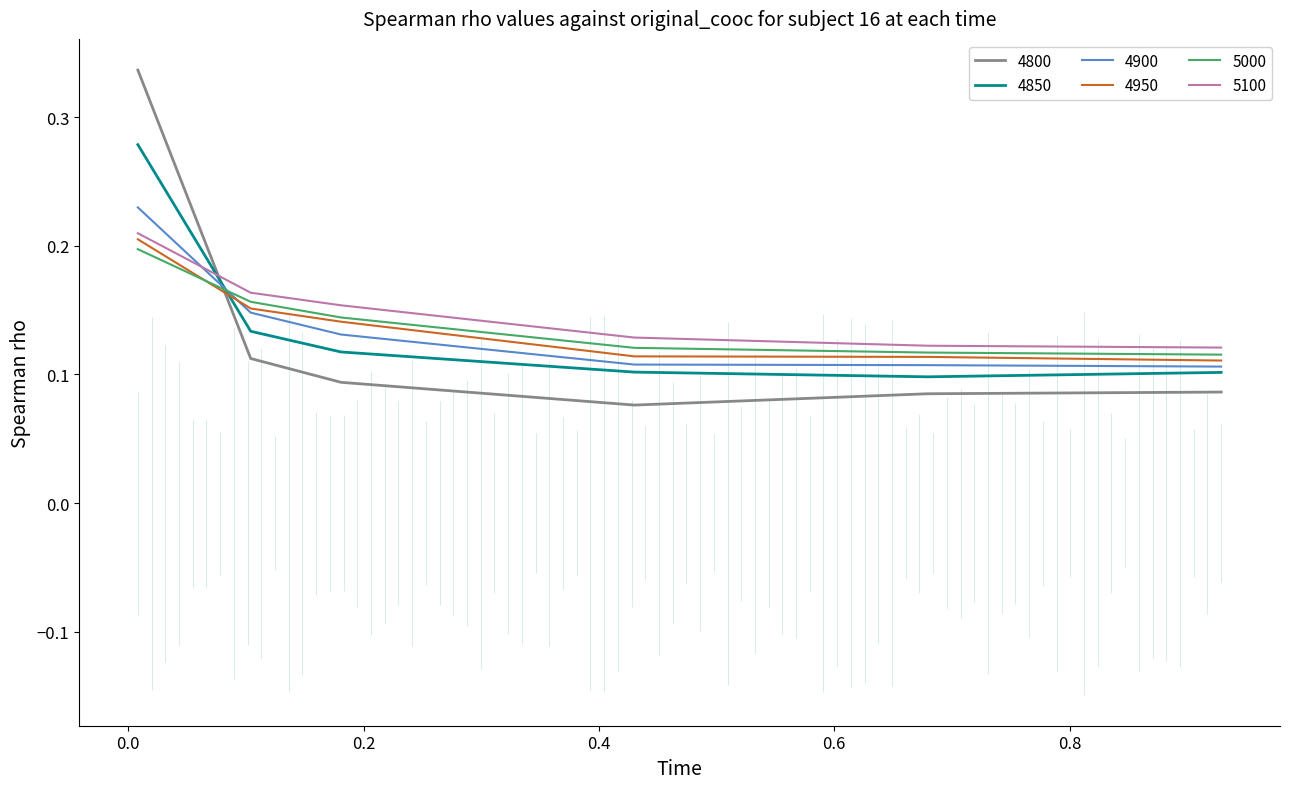

Count the number of categories in the chart.

6